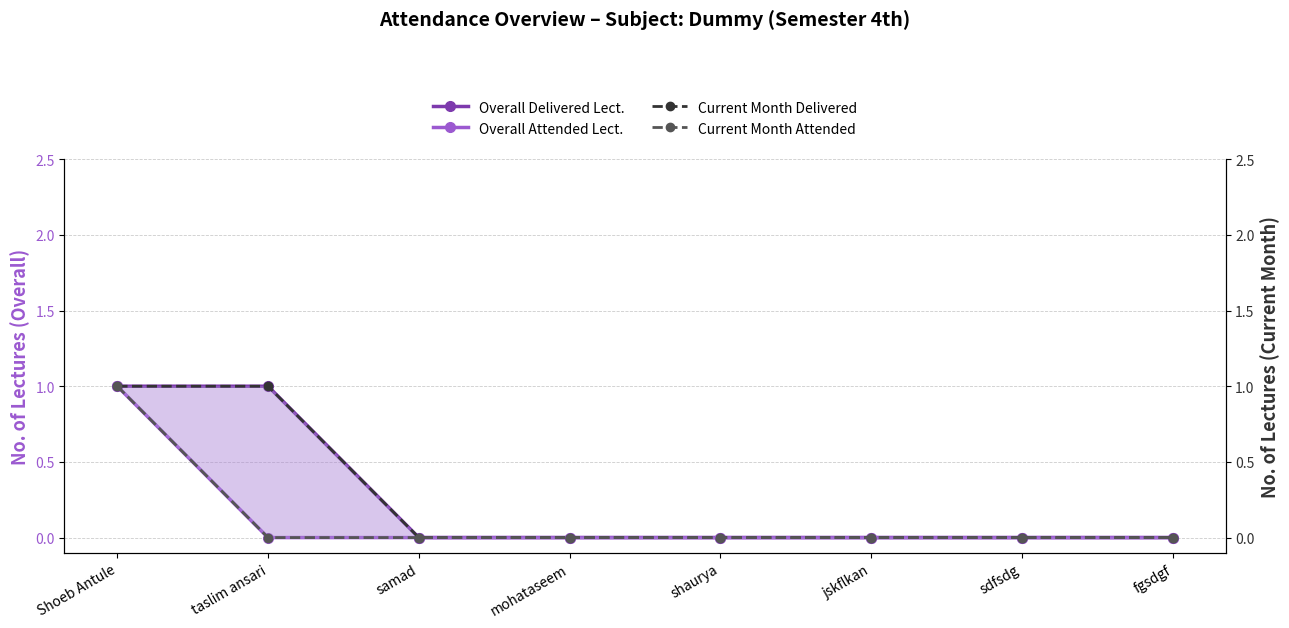

What is the total value across all series at Shoeb Antule?

4